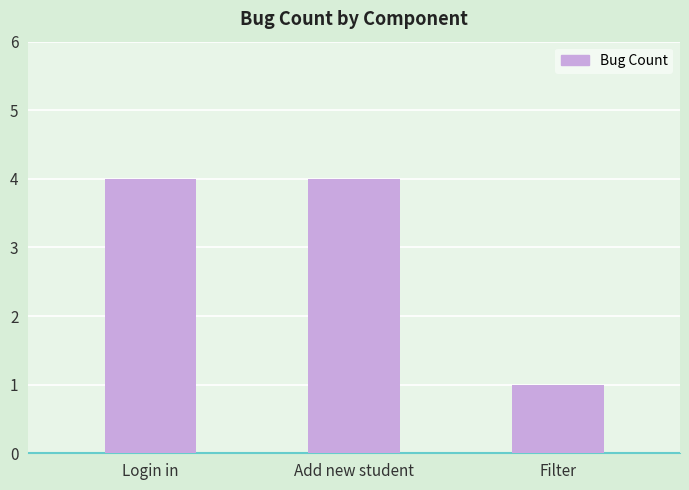

What is the sum of all values?

9